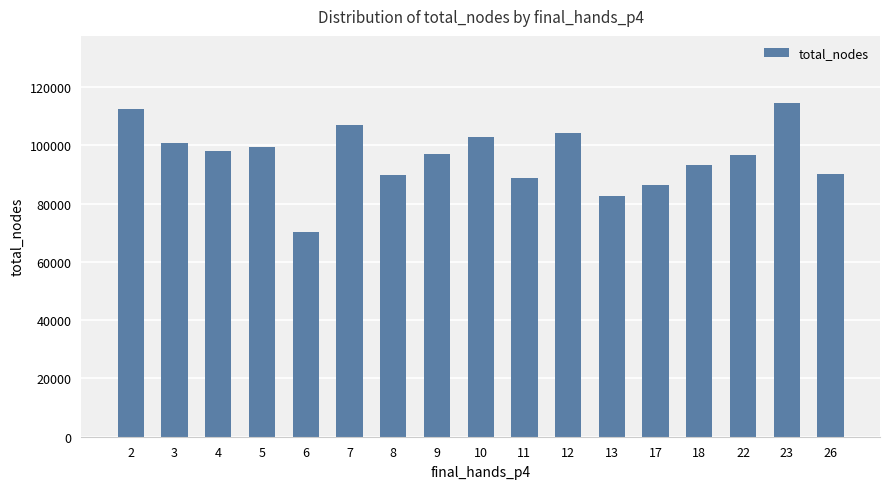

What is the difference between the maximum and second lowest values?

32072